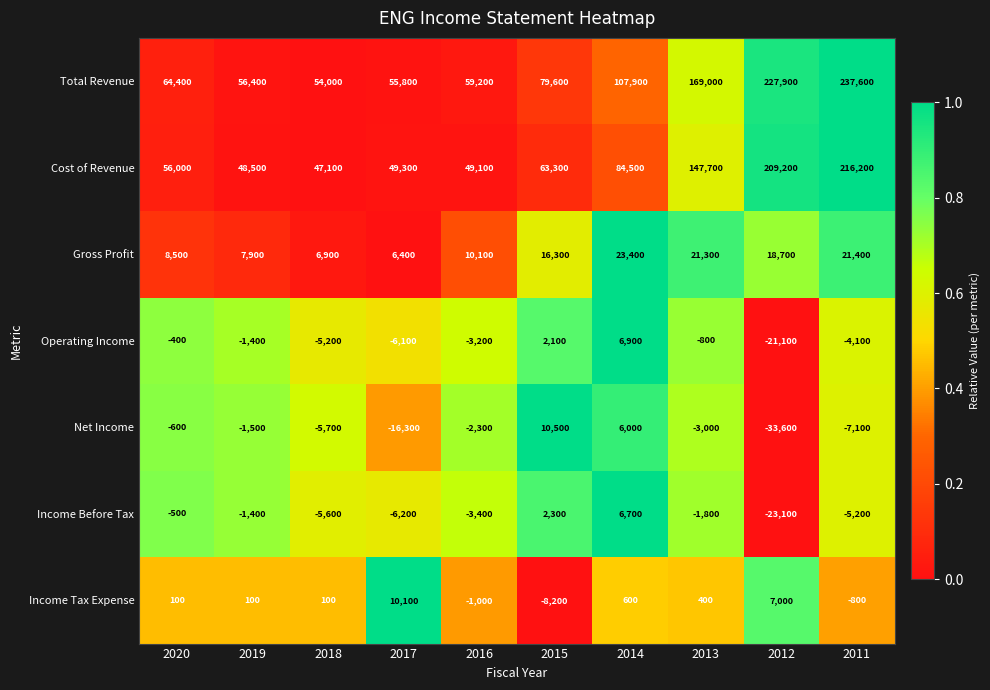

The Operating Income series shows 2100 at 2015. True or false?

True